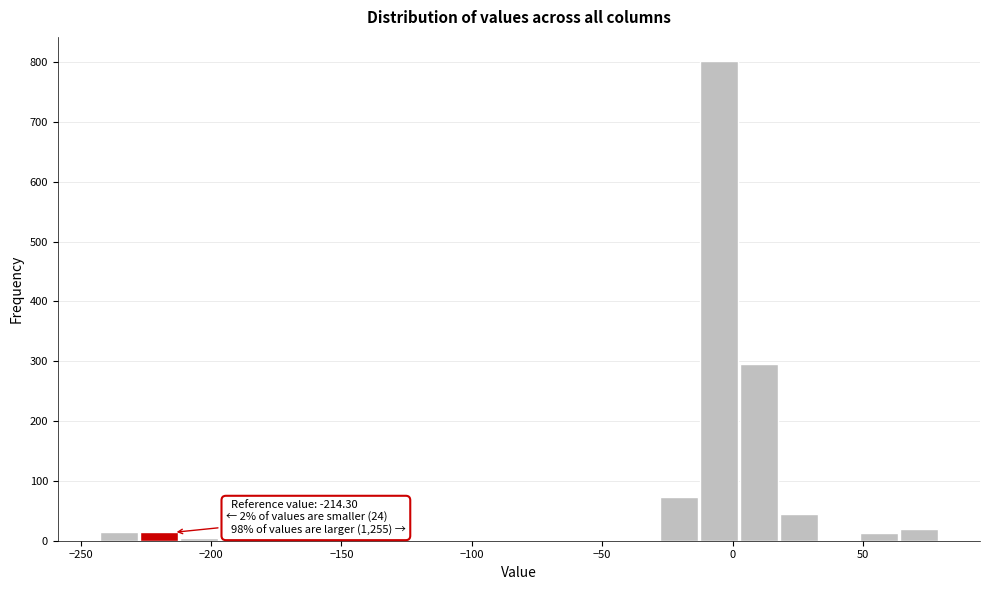

Around what value on the x-axis is the tallest bar? Give the approximate position of its centre, as read against the axis.

-5